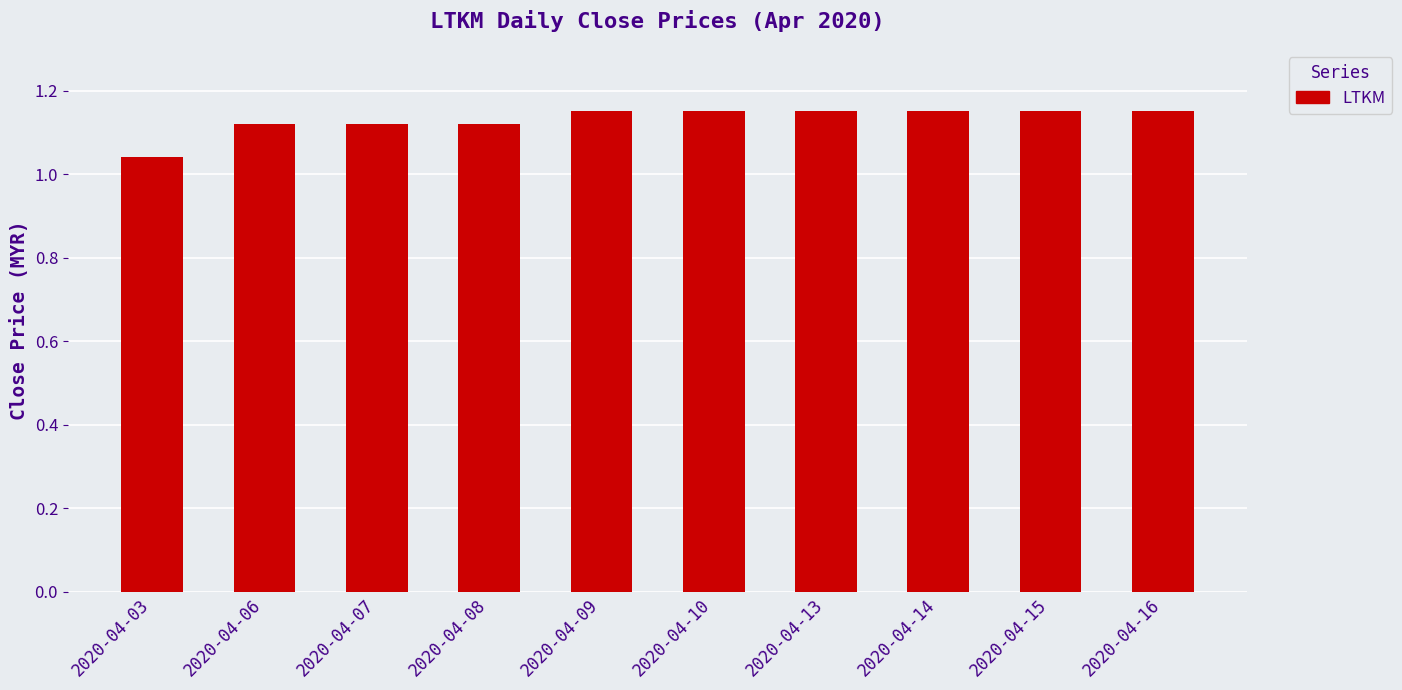

How many values are between 1 and 2?

10